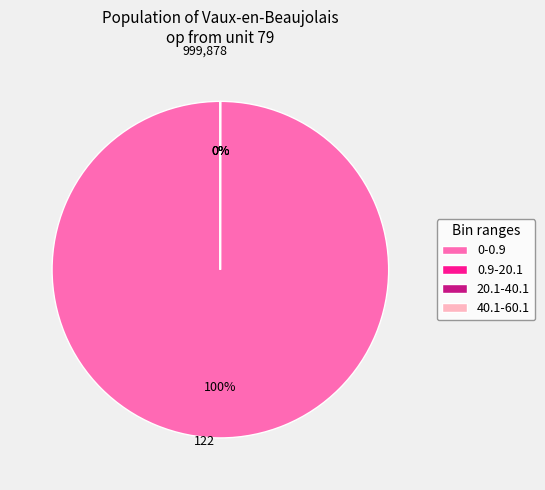

Which category accounts for the majority?

0-0.9